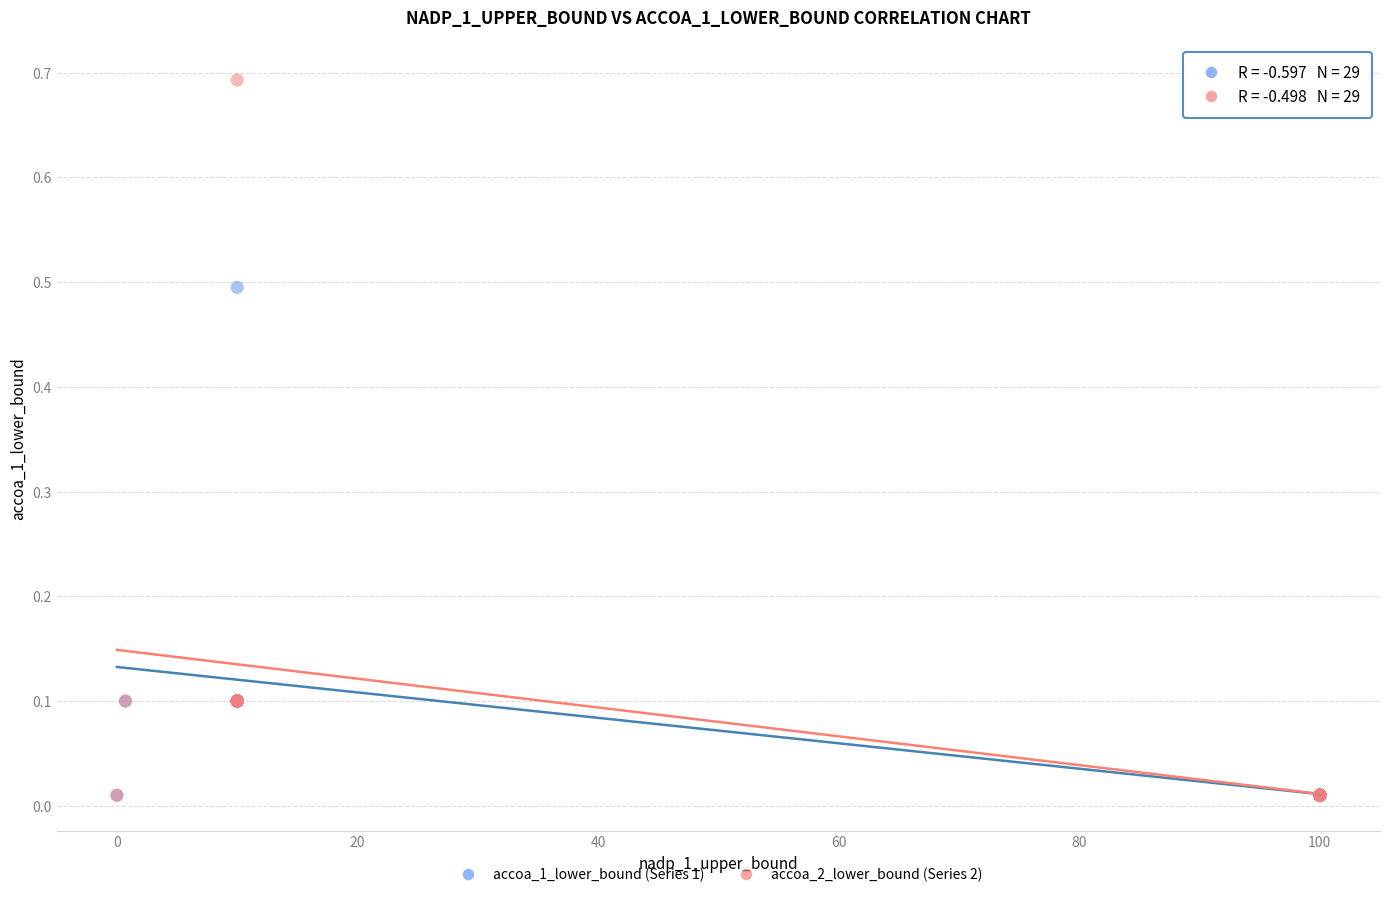

What are all the series names shown in the legend?

accoa_1_lower_bound (Series 1), accoa_2_lower_bound (Series 2)